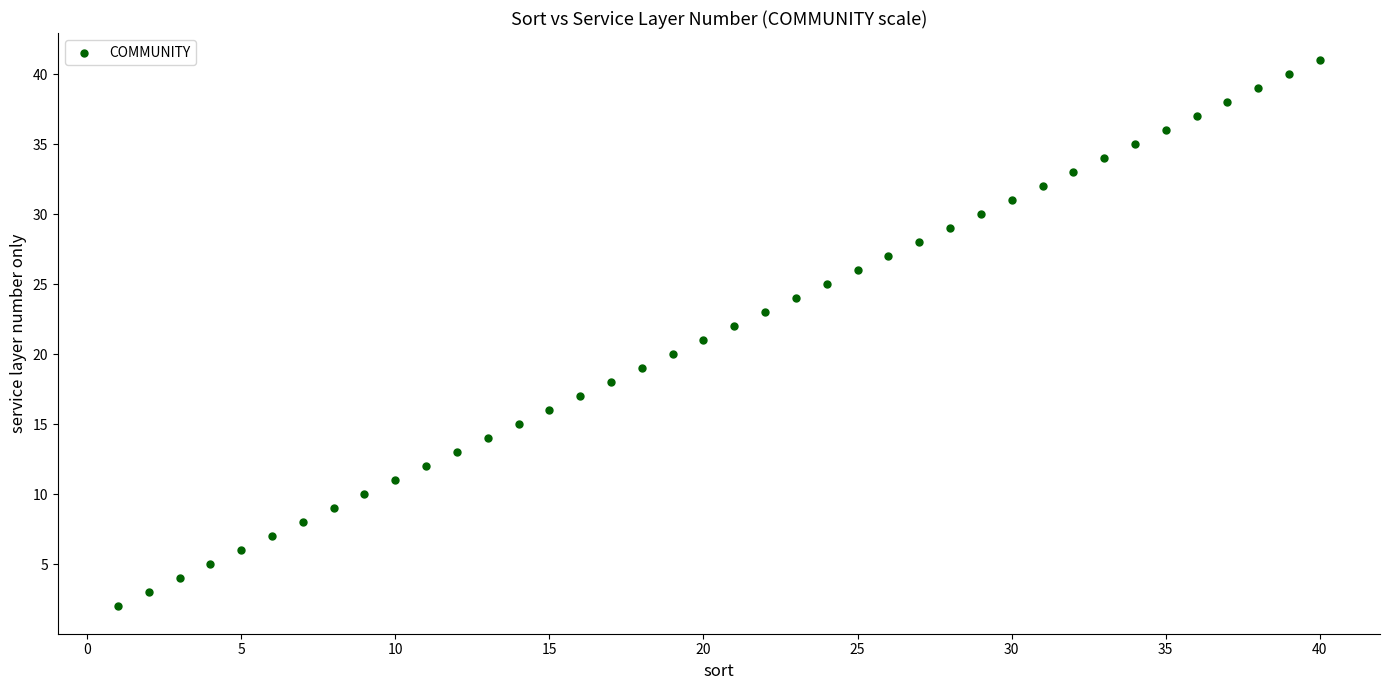

What is the range of X values (max minus min)?

39